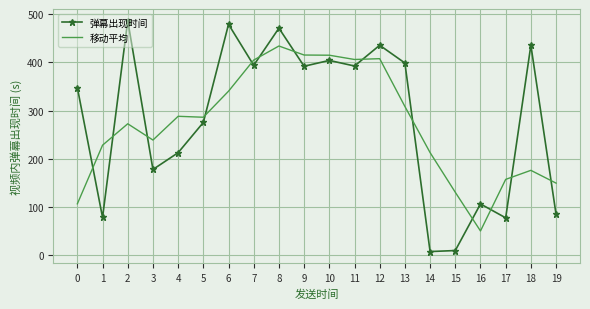

Which series changed the most between 2 and 16?

弹幕出现时间